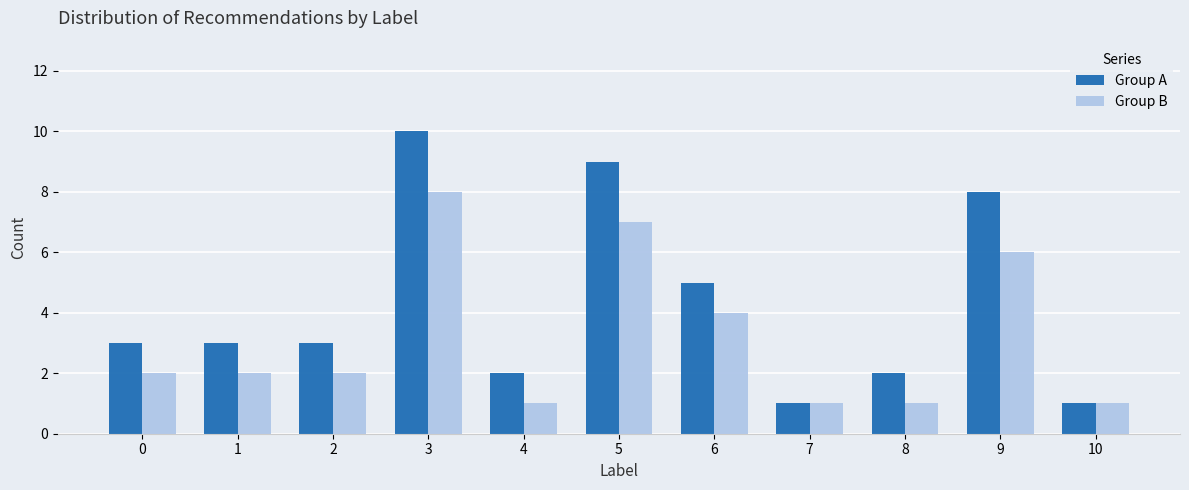

What is the maximum value for Group A?

10